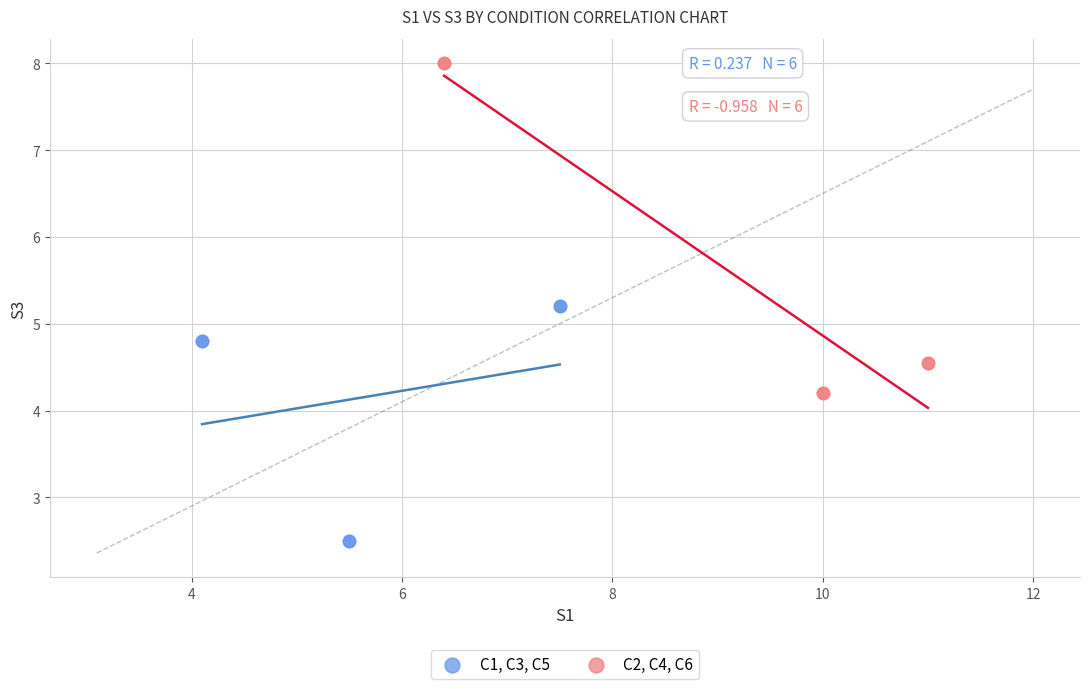

Which series has the largest Y range (max minus min)?

C2, C4, C6